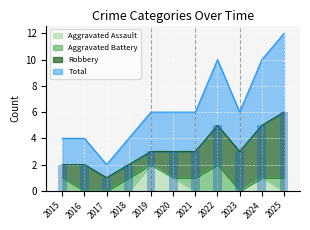

Which category has the highest value in the Aggravated Assault series?

2019